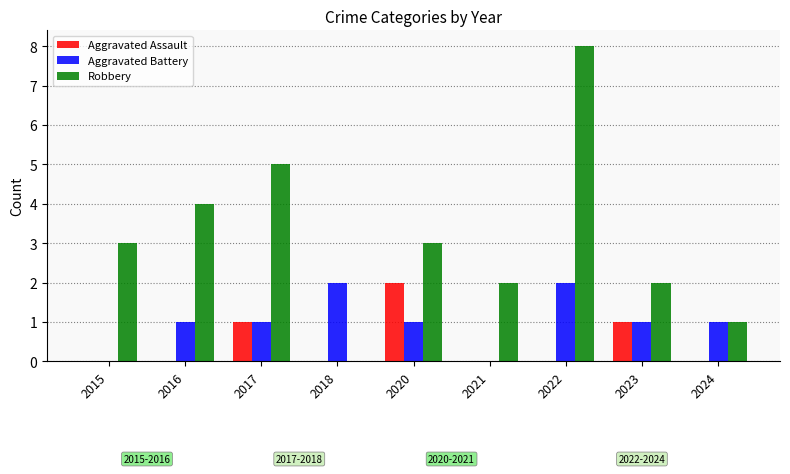

What is the sum of the Aggravated Battery values at 2024 and 2022?

3